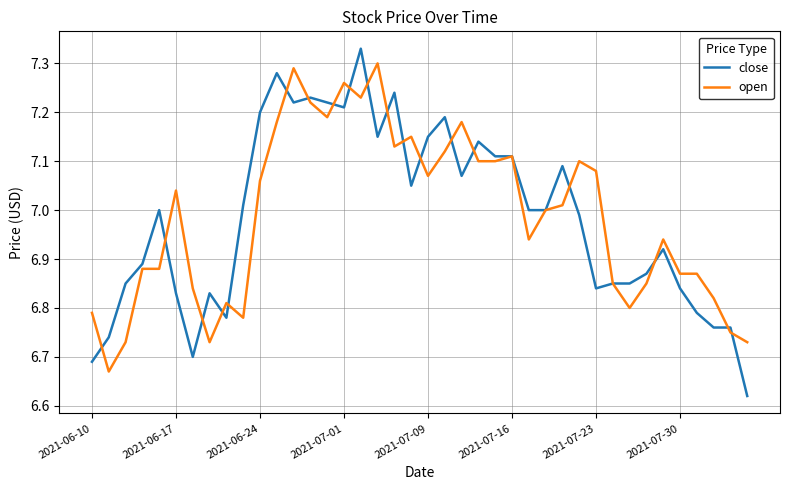

Rank the series by their maximum value, from lowest to highest.

open, close